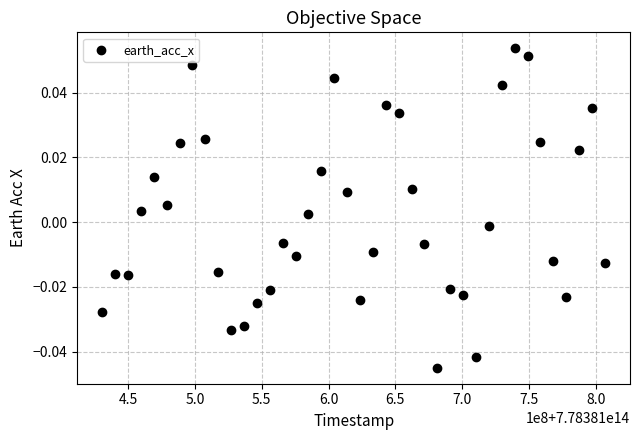

What is the range of X values (max minus min)?

375937500.0